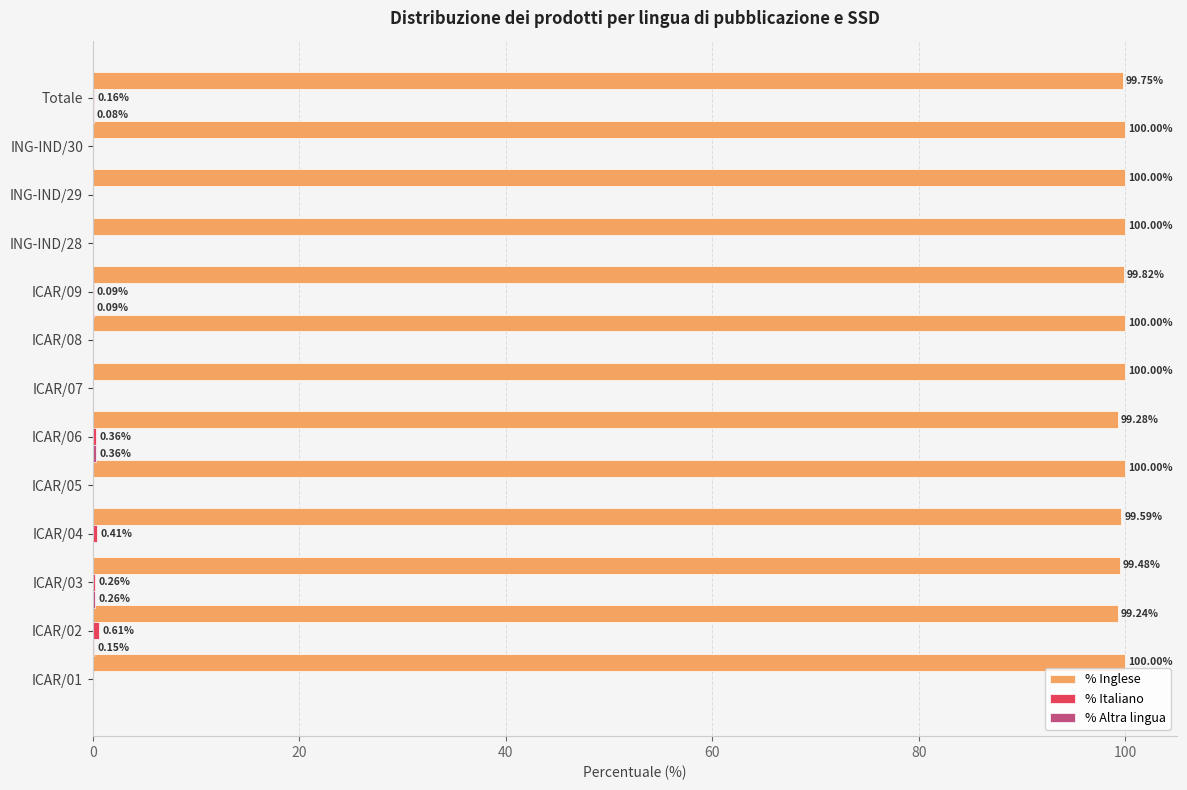

Which series changed the most between ICAR/03 and ICAR/05?

% Inglese